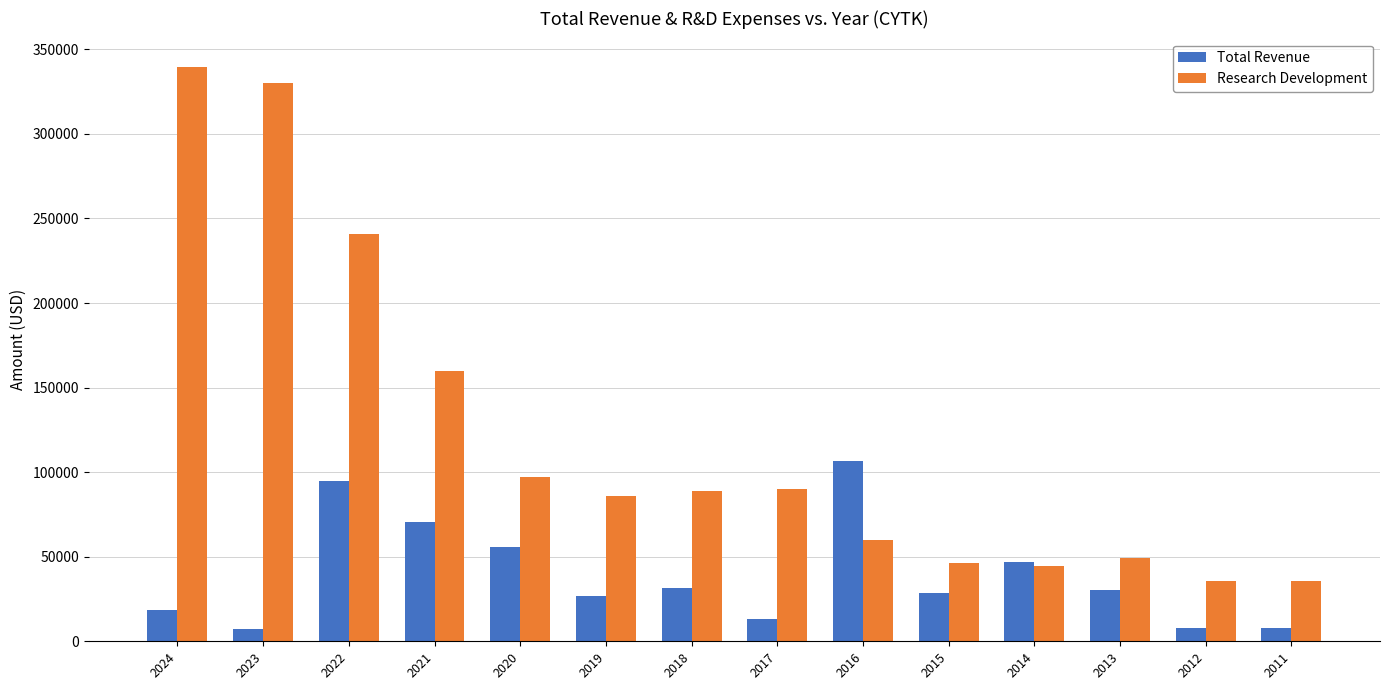

At which label does Total Revenue first exceed 30600?

2022